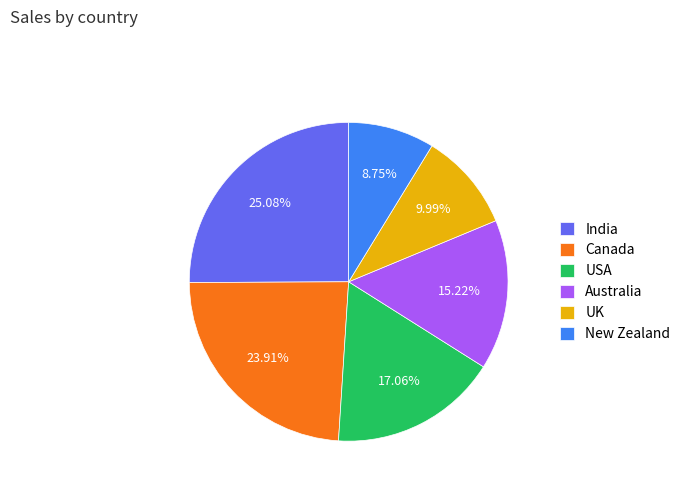

How many segments does this pie chart have?

6